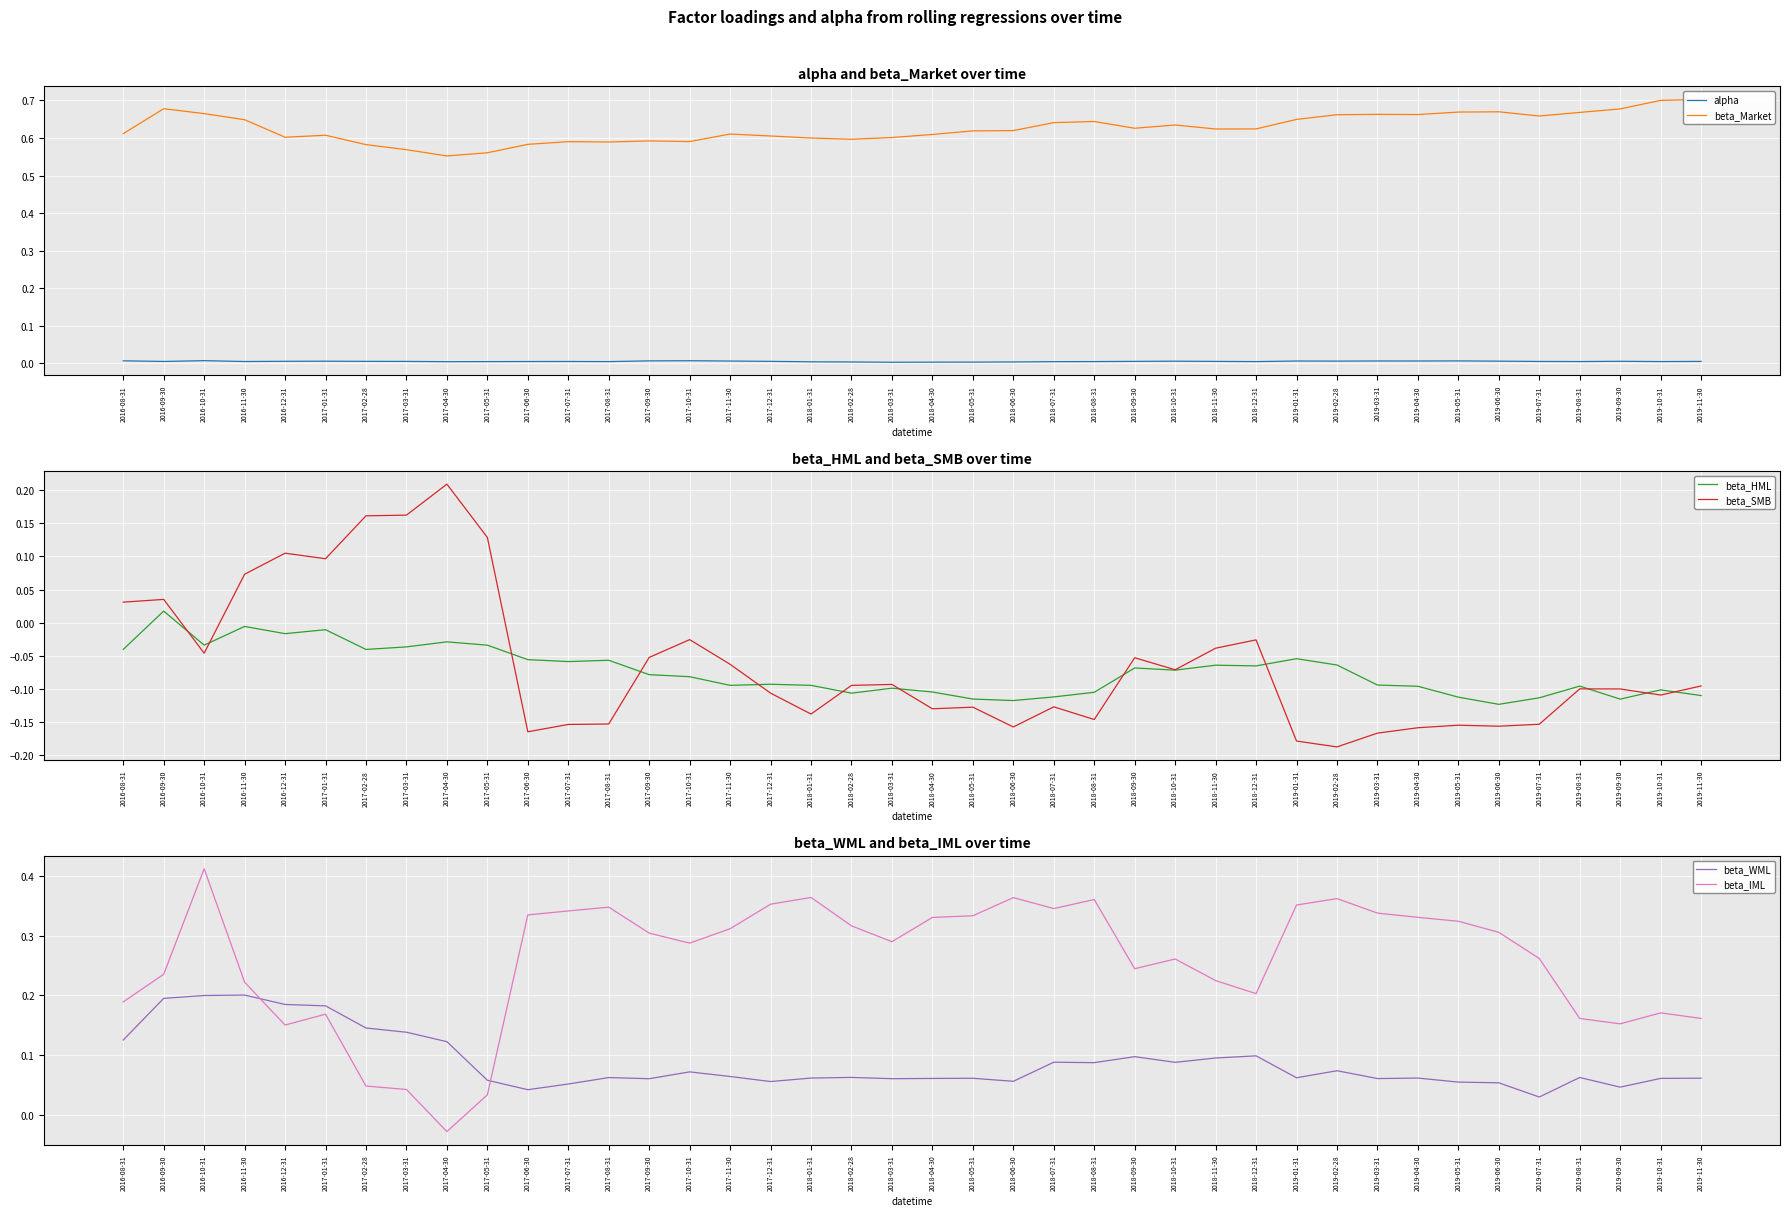

How many interior local peaks does the beta_Market series have?

9